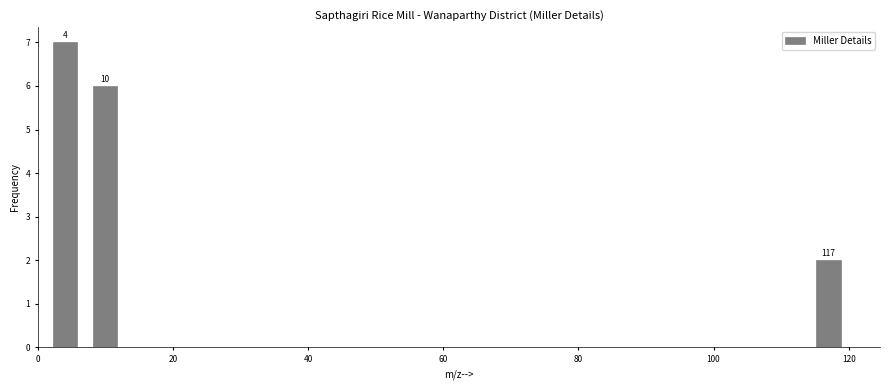

Around what value on the x-axis is the tallest bar? Give the approximate position of its centre, as read against the axis.

4